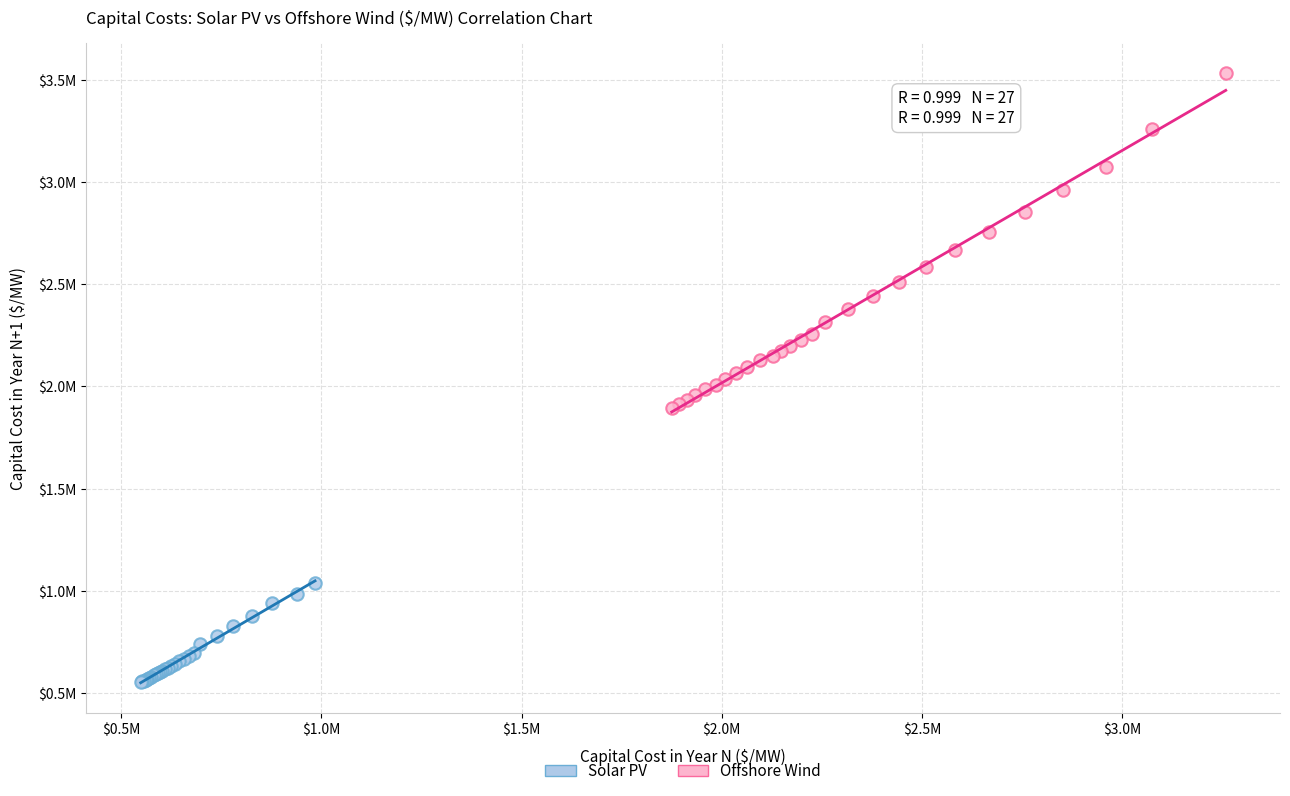

Which series has the widest spread of Y values?

Offshore Wind